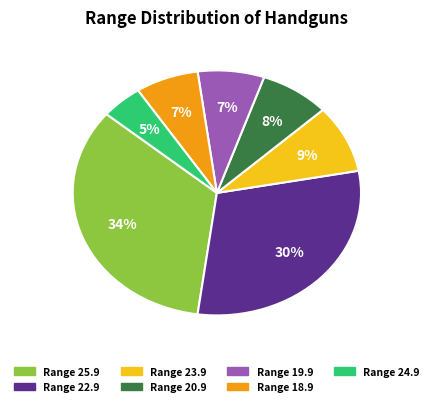

Is there a majority slice in this chart?

No